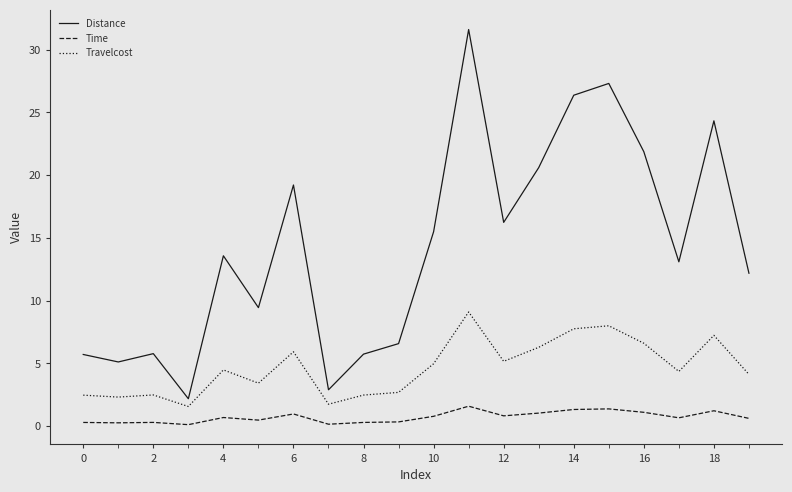

Rank the series by their average value, from lowest to highest.

Time, Travelcost, Distance